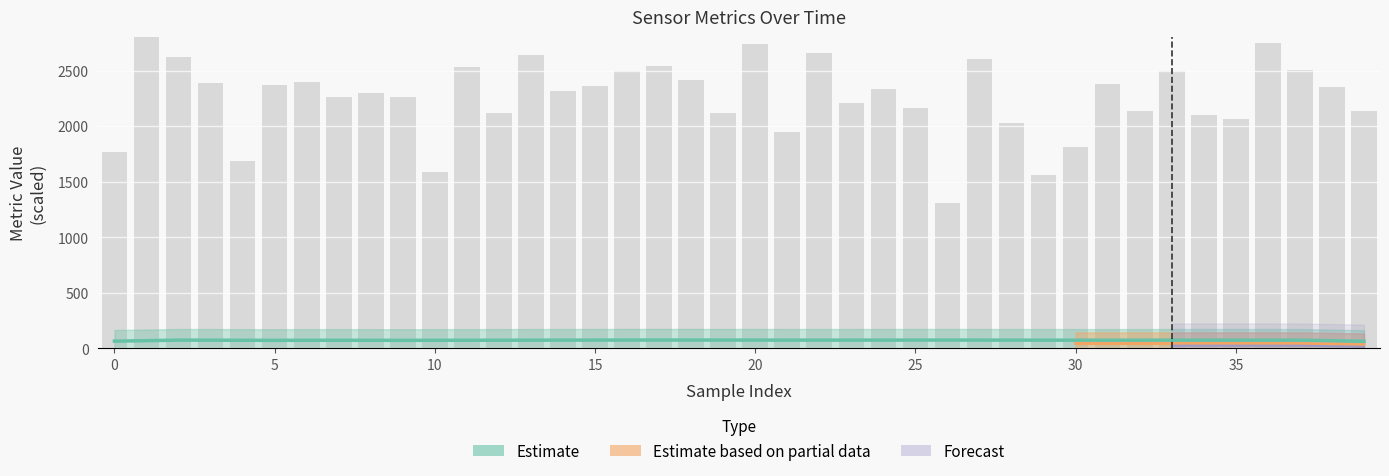

Between 22 and 26, which is larger?

22